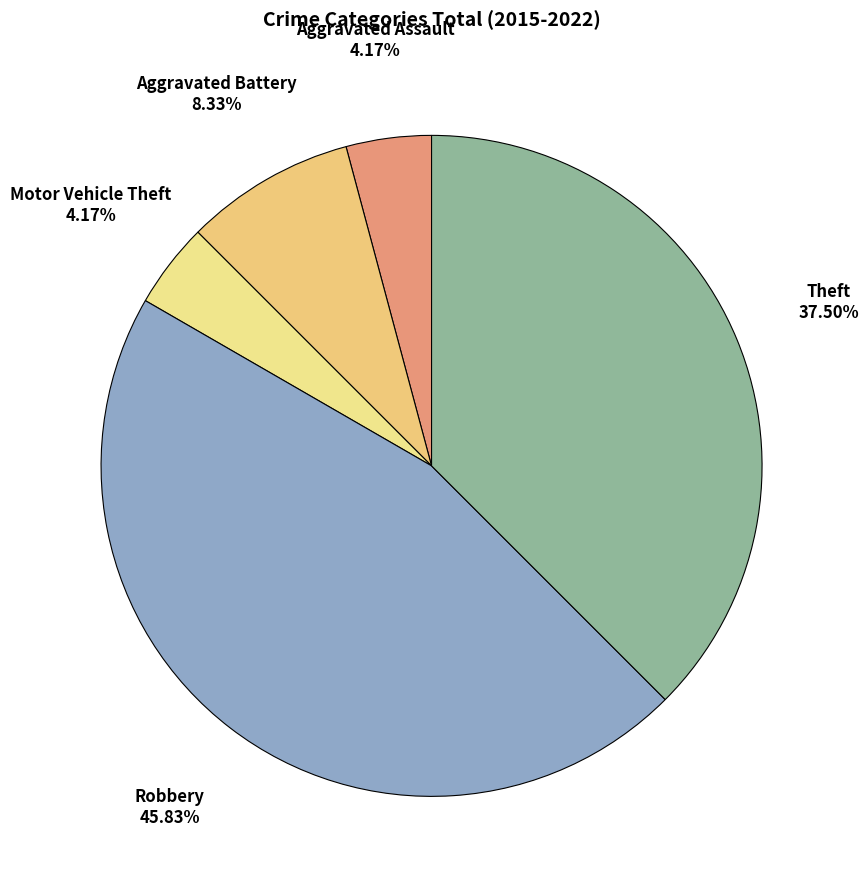

To the nearest percent, what is the difference between the largest and smallest slice percentages?

42%